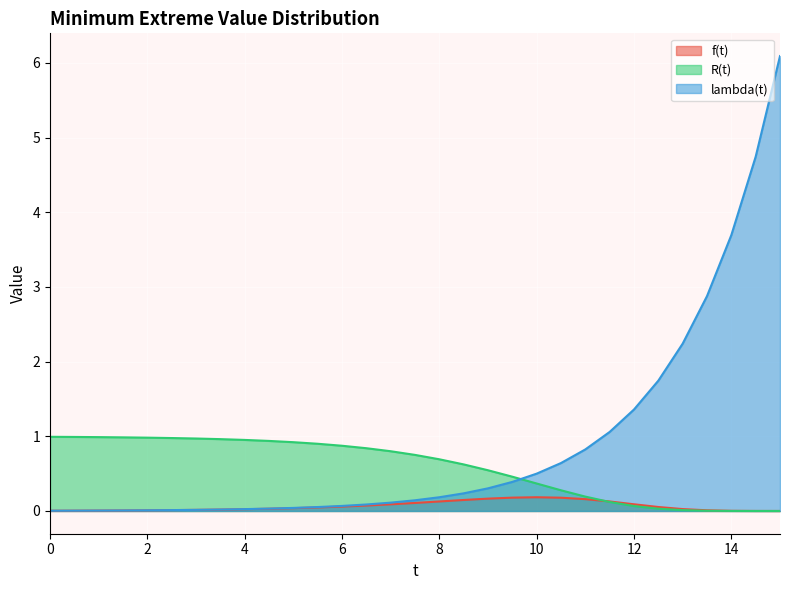

What is the average value of the lambda(t) series?

0.9